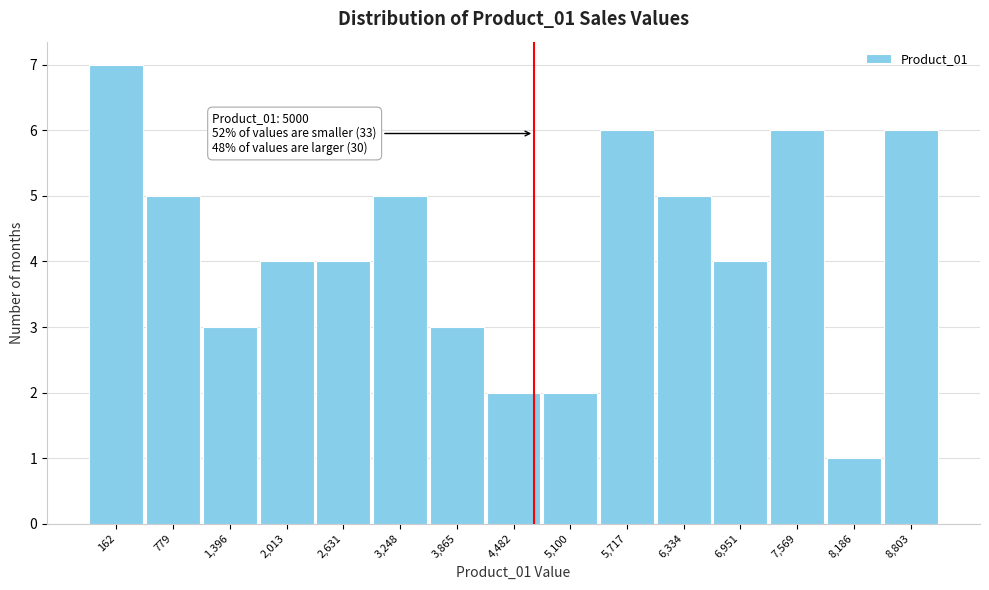

Reading left to right, what are all the values shown in this chart?

7	5	3	4	4	5	3	2	2	6	5	4	6	1	6